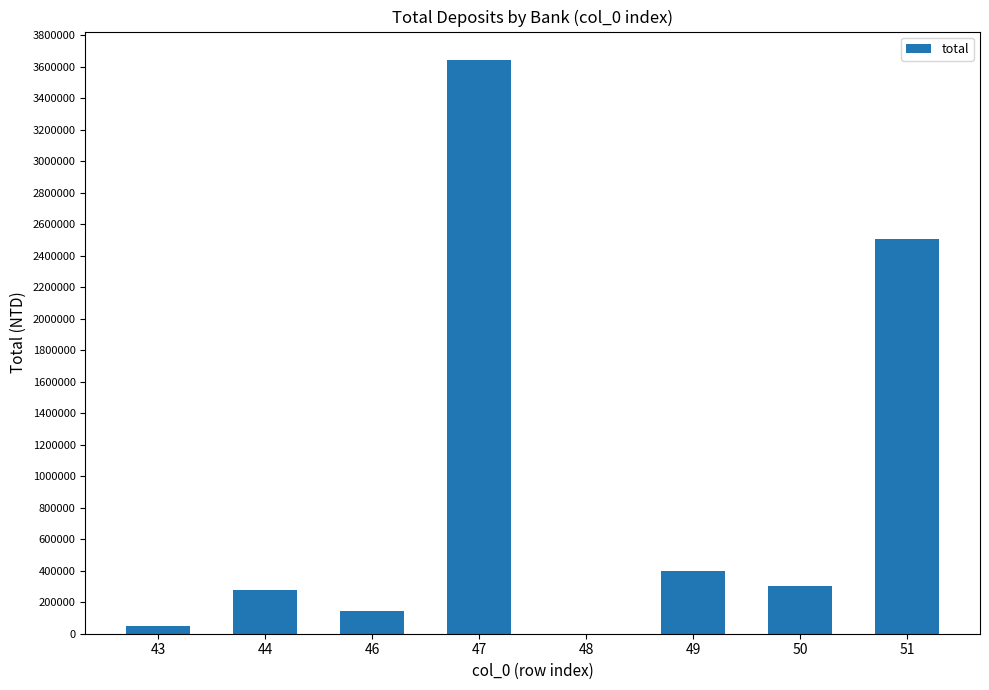

What is the greatest value displayed?

3641580